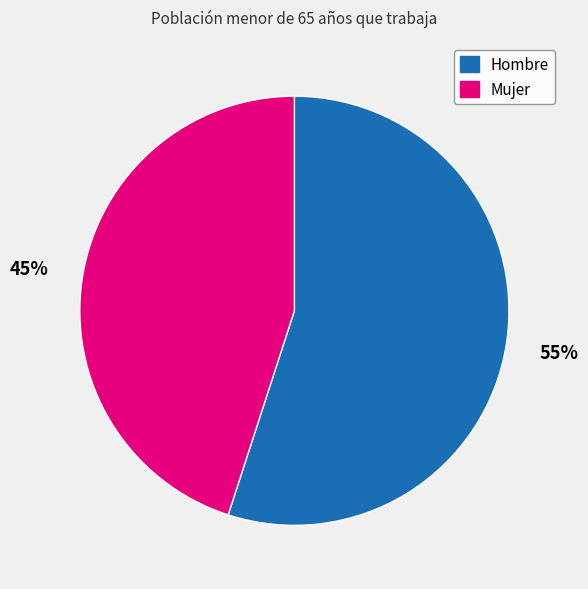

Count the number of slices in the pie.

2